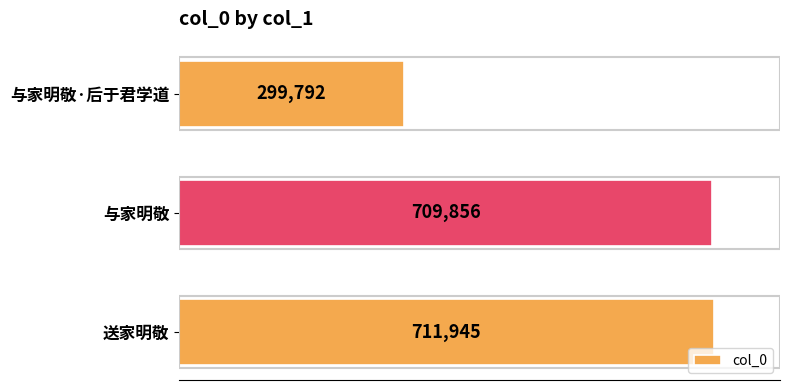

The chart shows a value of 299792 at 与家明敬·后于君学道. True or false?

True